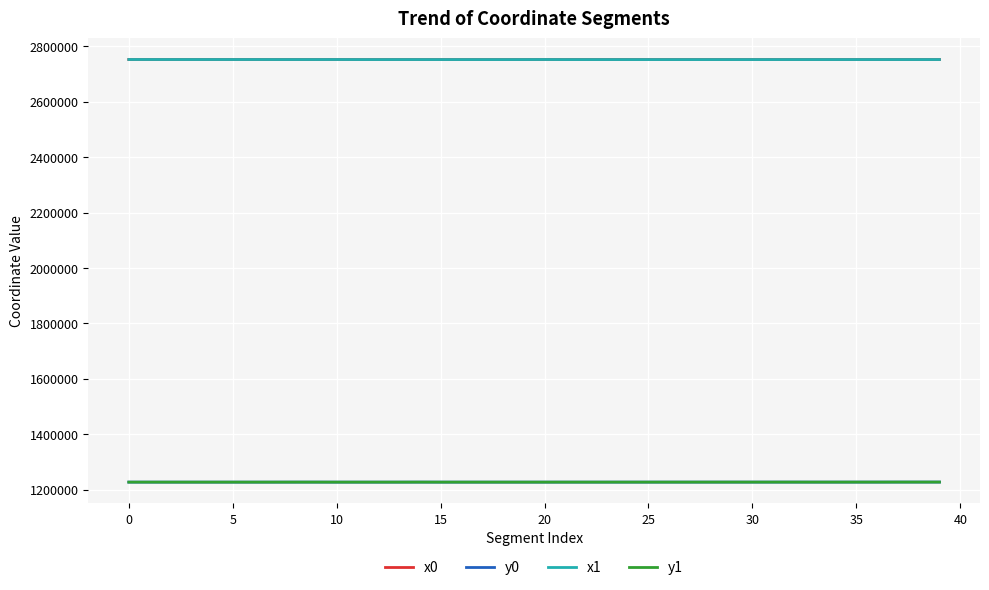

True or false: y0 and x0 intersect in this chart.

False